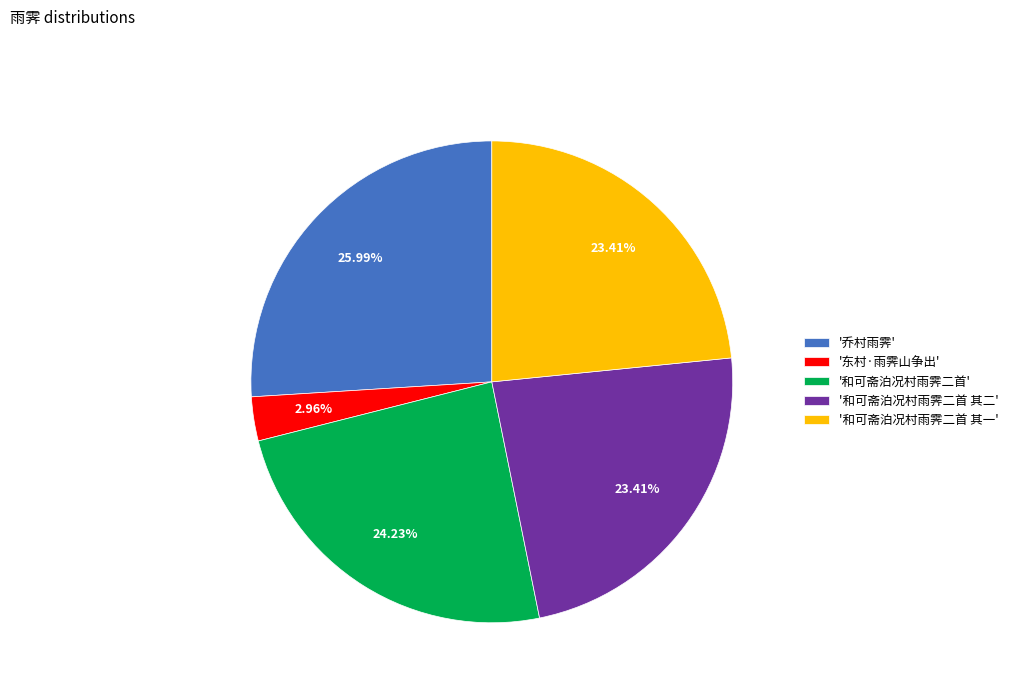

Which slice is the smallest?

'东村·雨霁山争出'